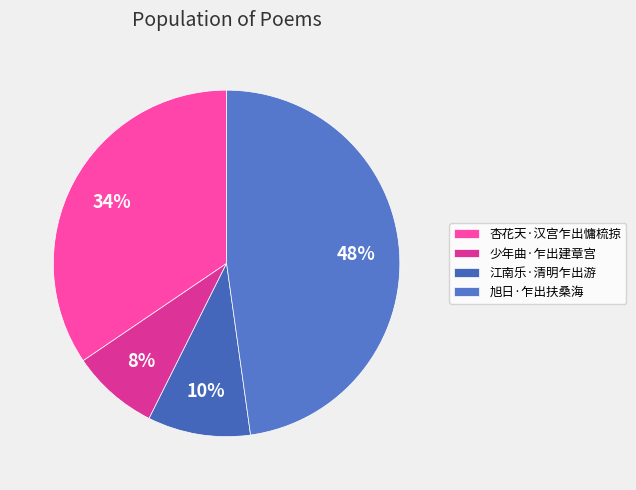

What percentage is the 杏花天·汉宫乍出慵梳掠 slice, to the nearest percent?

34%